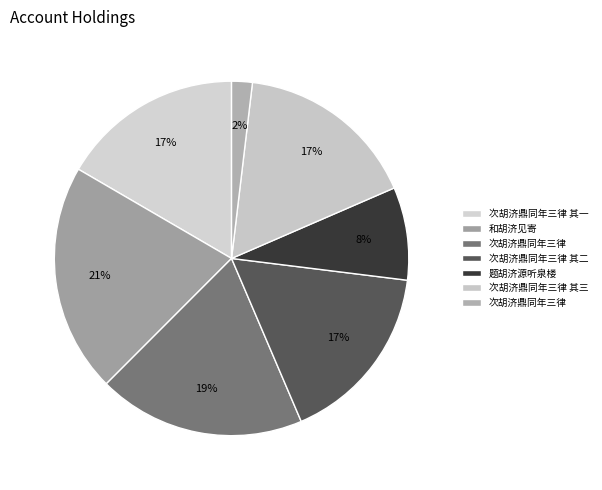

Count the number of slices in the pie.

7